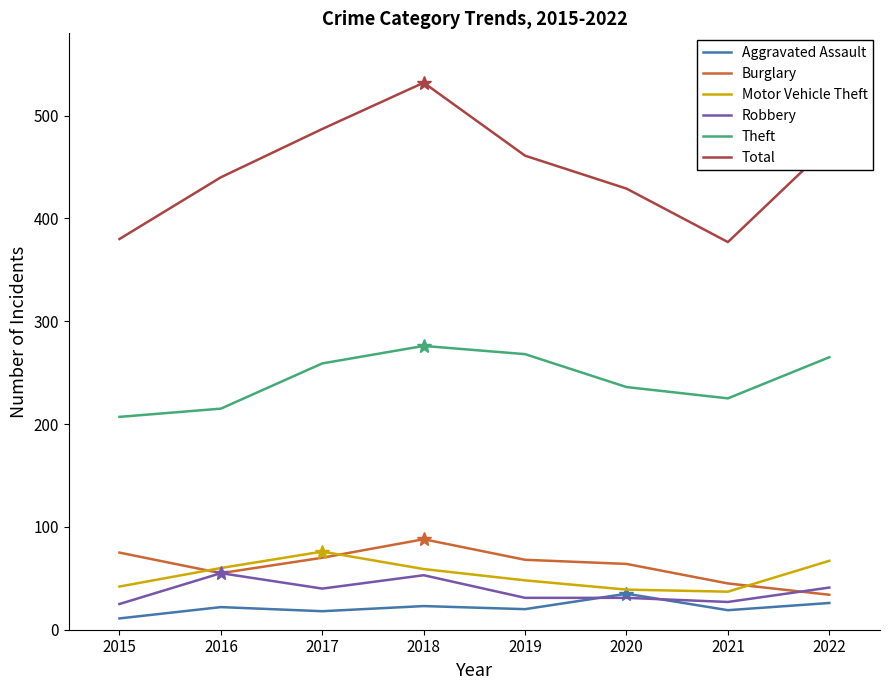

Where is Motor Vehicle Theft nearest to the value 56?

2018